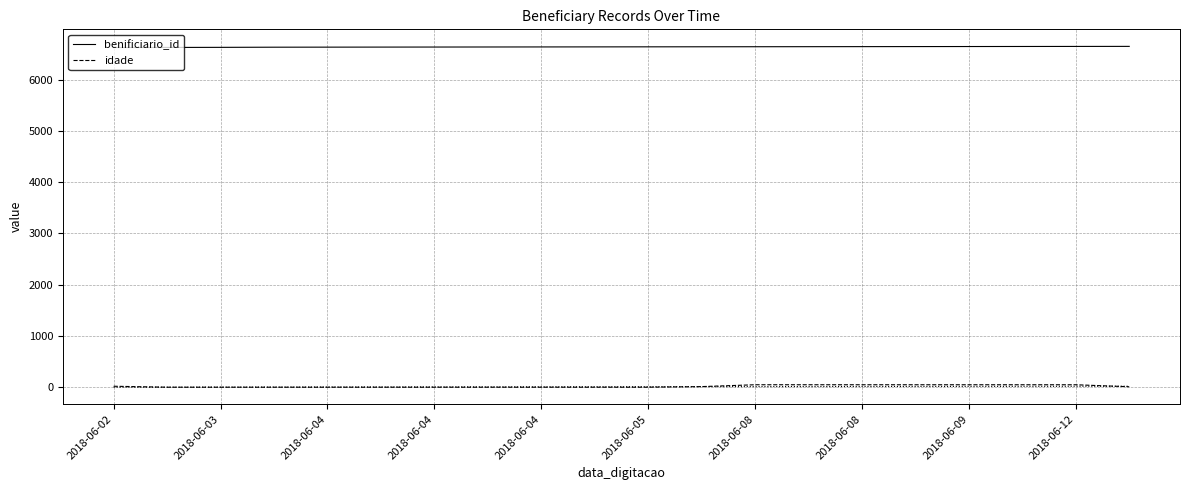

True or false: idade and benificiario_id cross at least once.

False